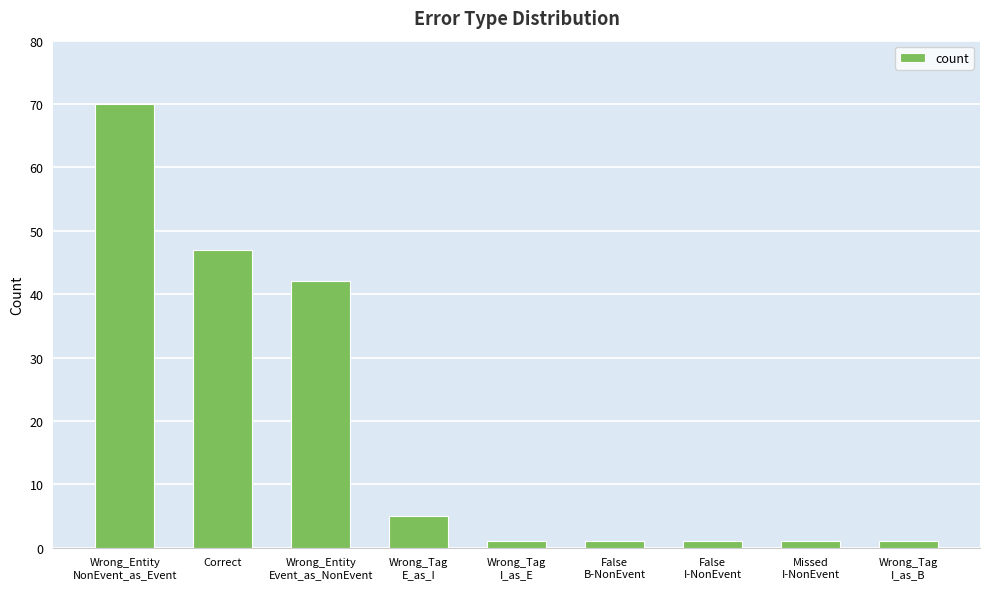

What is the value of the 1st bar from the left?

70